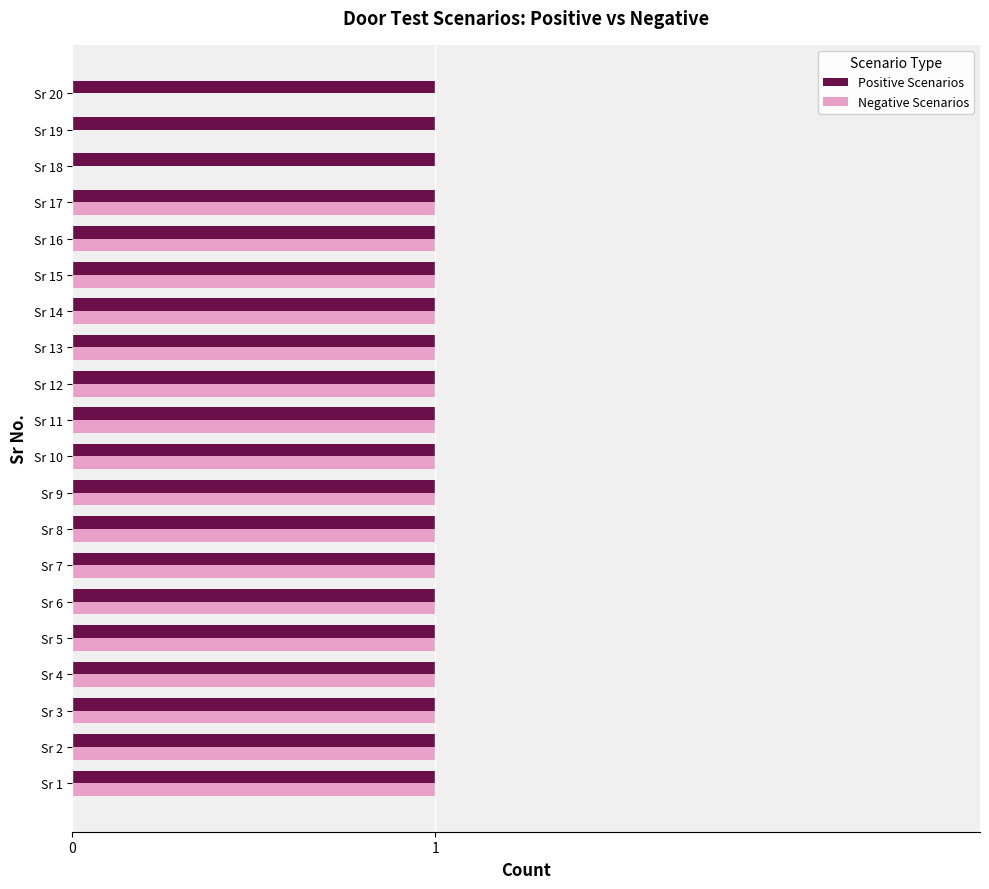

What are all the series names shown in the legend?

Positive Scenarios, Negative Scenarios